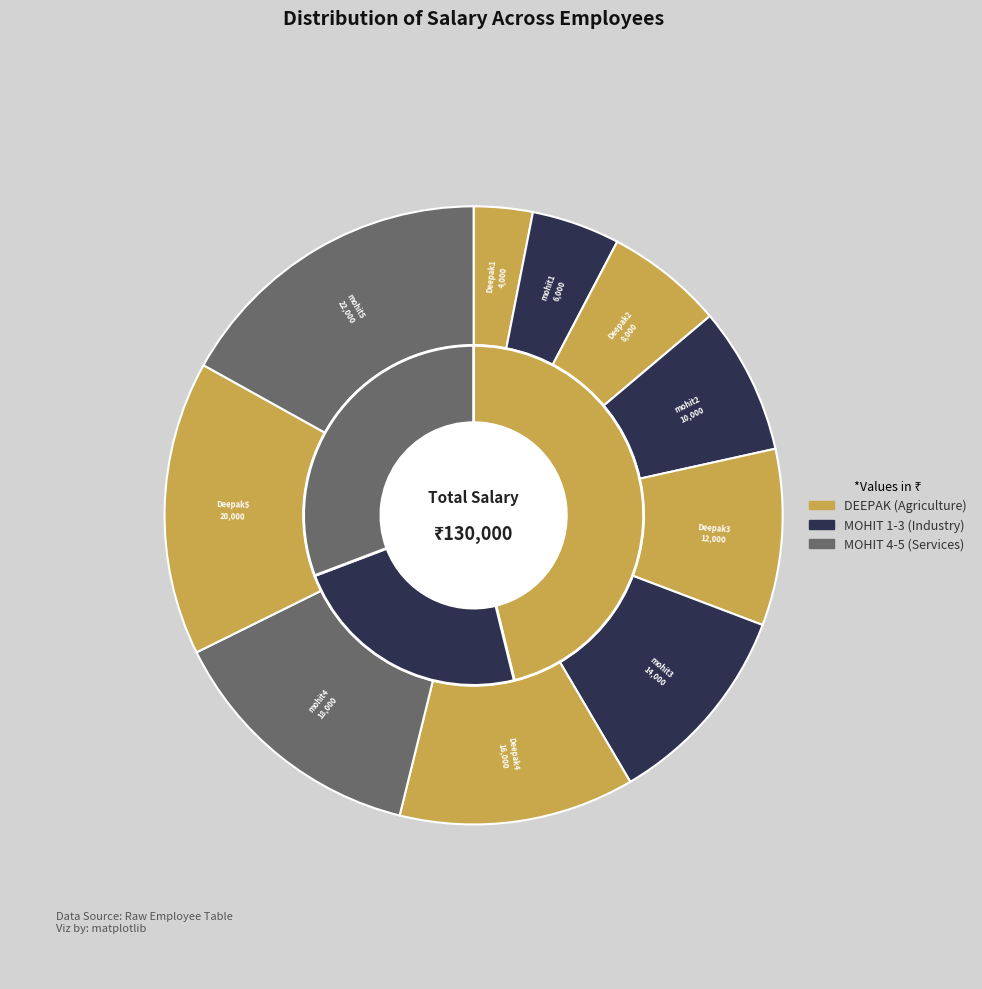

To the nearest percent, what portion does mohit4 represent?

14%